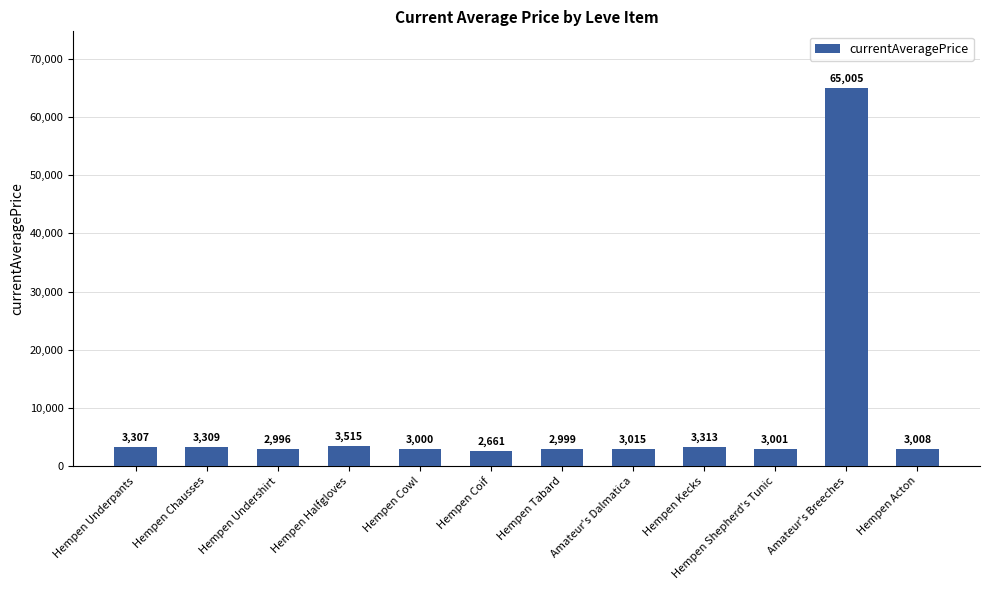

At which category does the chart reach its peak across all series?

Amateur's Breeches